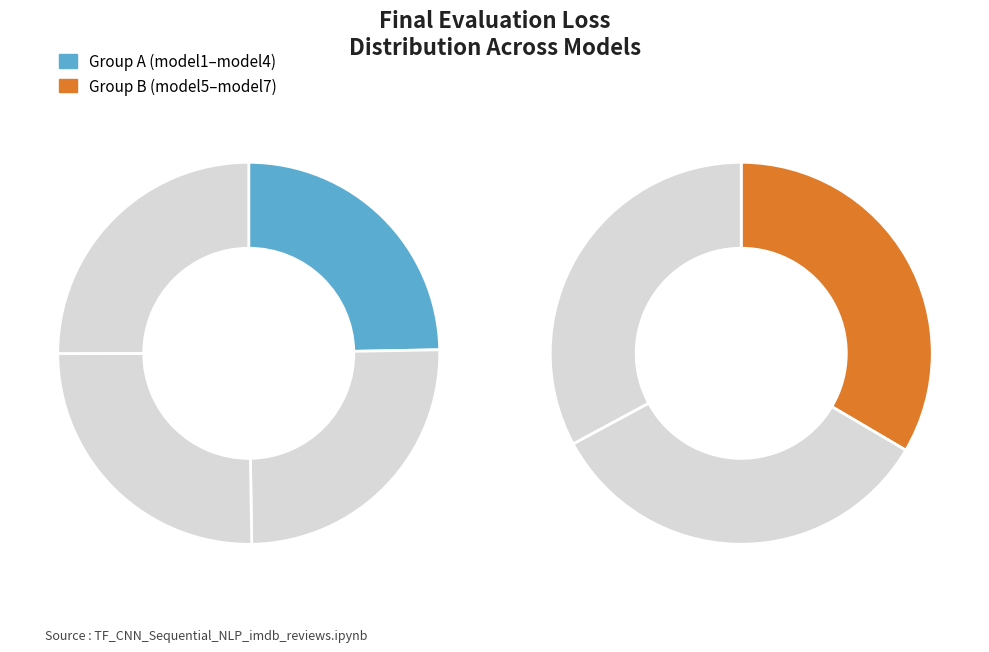

True or false: model3 accounts for 9% of the total.

False